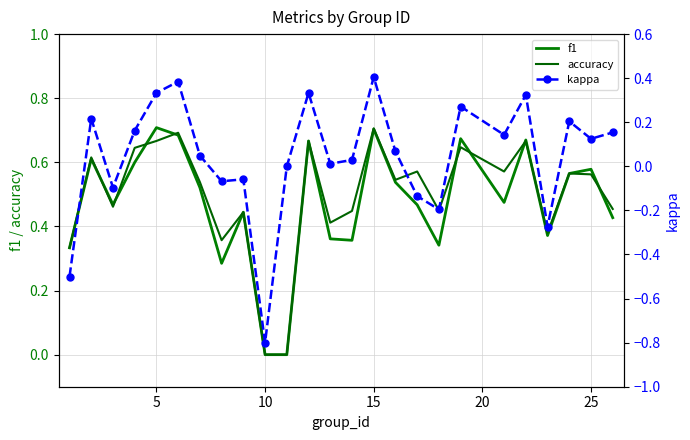

Which series has the largest total across all categories?

accuracy